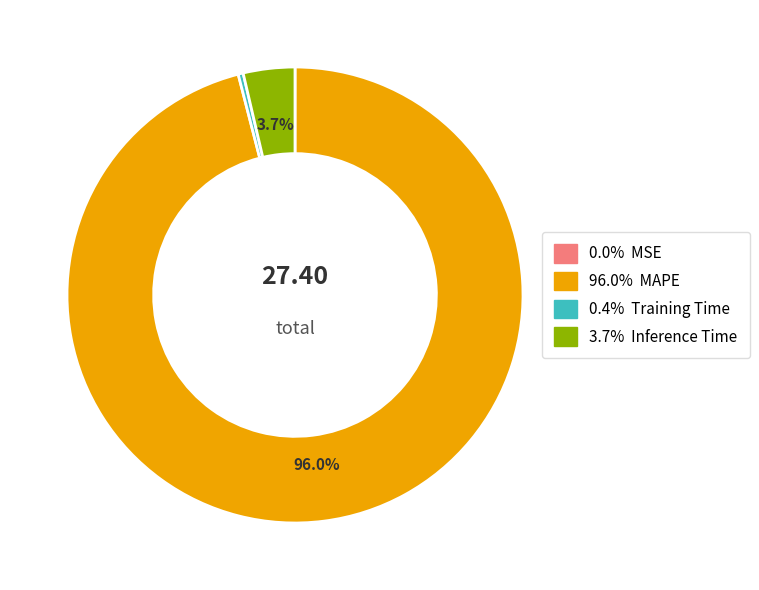

Does any single category account for the majority?

Yes